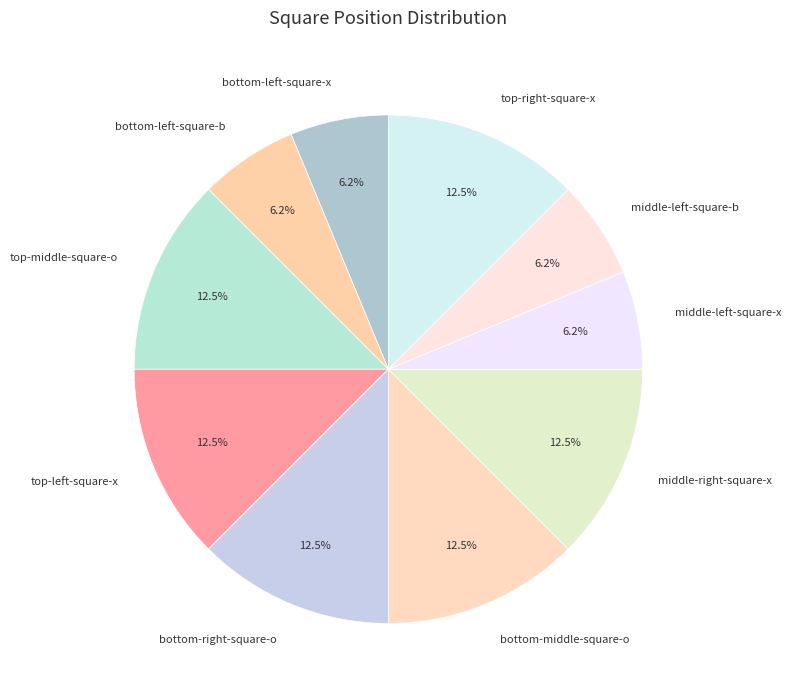

How many slices are in this pie chart?

10